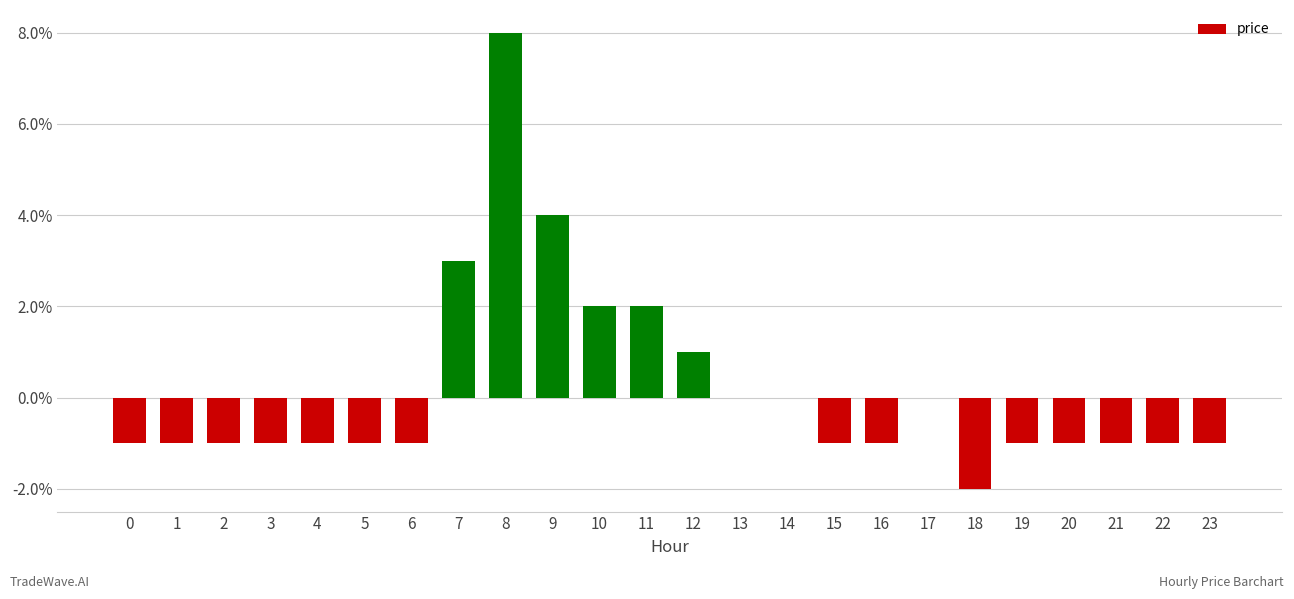

Reading right to left, extract all data points from this chart.

-0.0	-0.0	-0.0	-0.0	-0.0	-0.0	0.0	-0.0	-0.0	0.0	0.0	0.0	0.0	0.0	0.0	0.1	0.0	-0.0	-0.0	-0.0	-0.0	-0.0	-0.0	-0.0